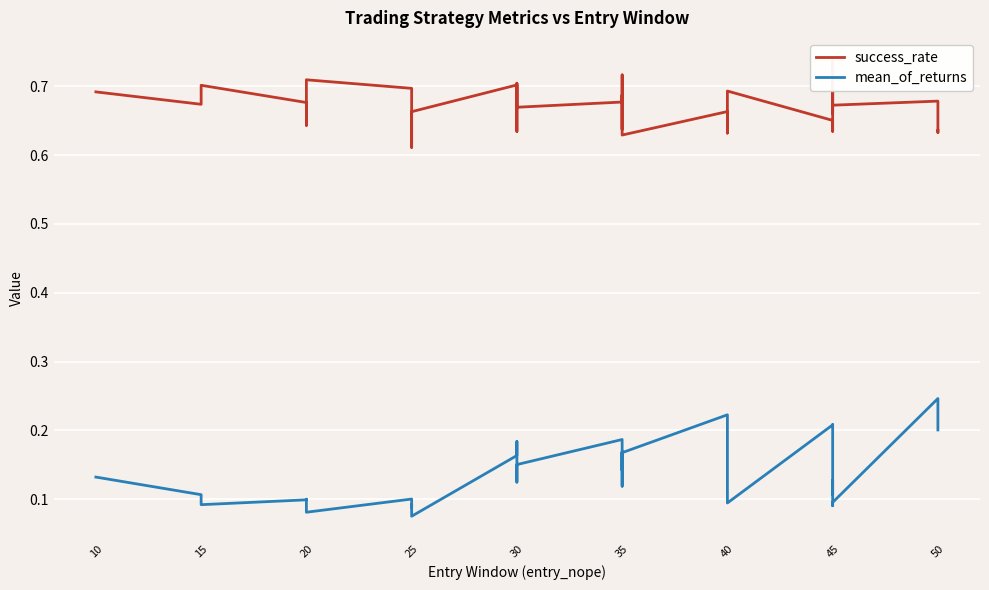

How many mean_of_returns values are between 0 and 1?

40